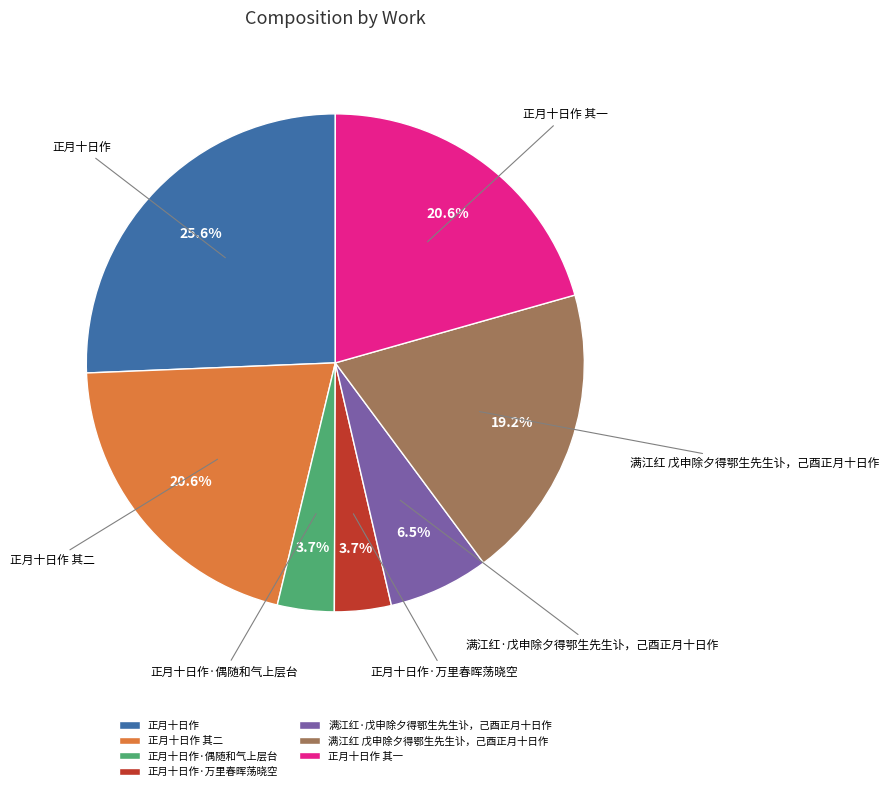

Between 正月十日作 and 正月十日作 其二, which is larger?

正月十日作